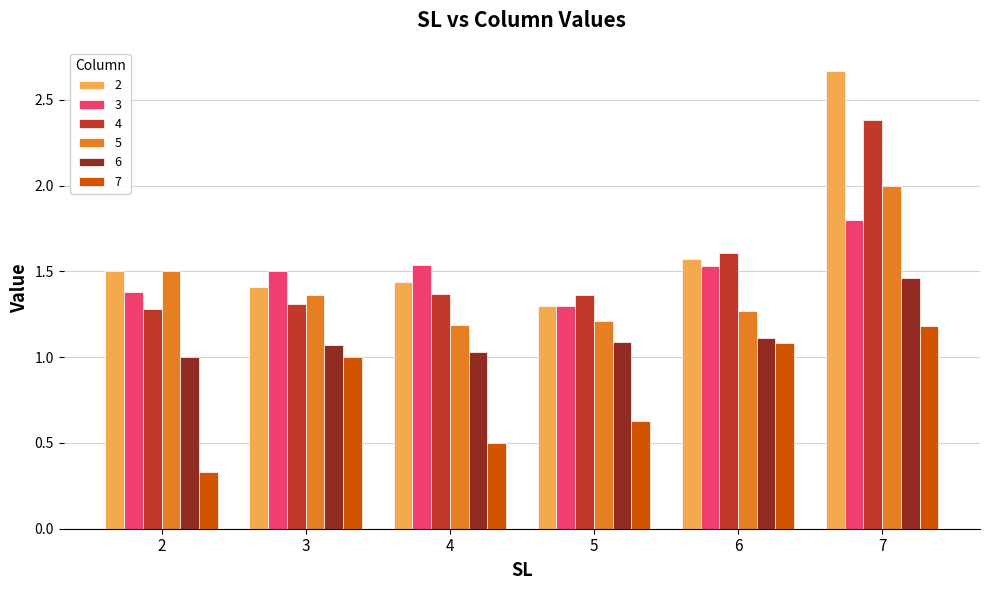

The value of 3 at 7 is 1.8. True or false?

True